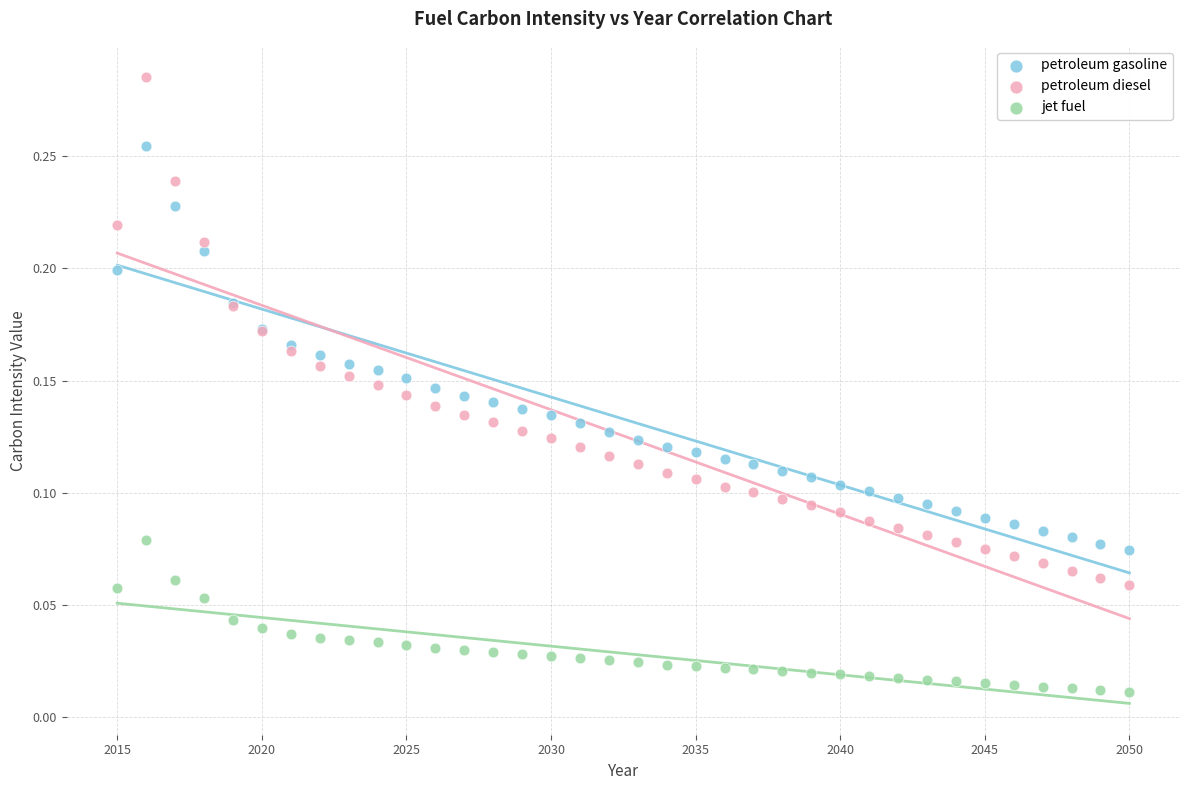

What is the X range (max minus min) for the scatter plot?

35.0